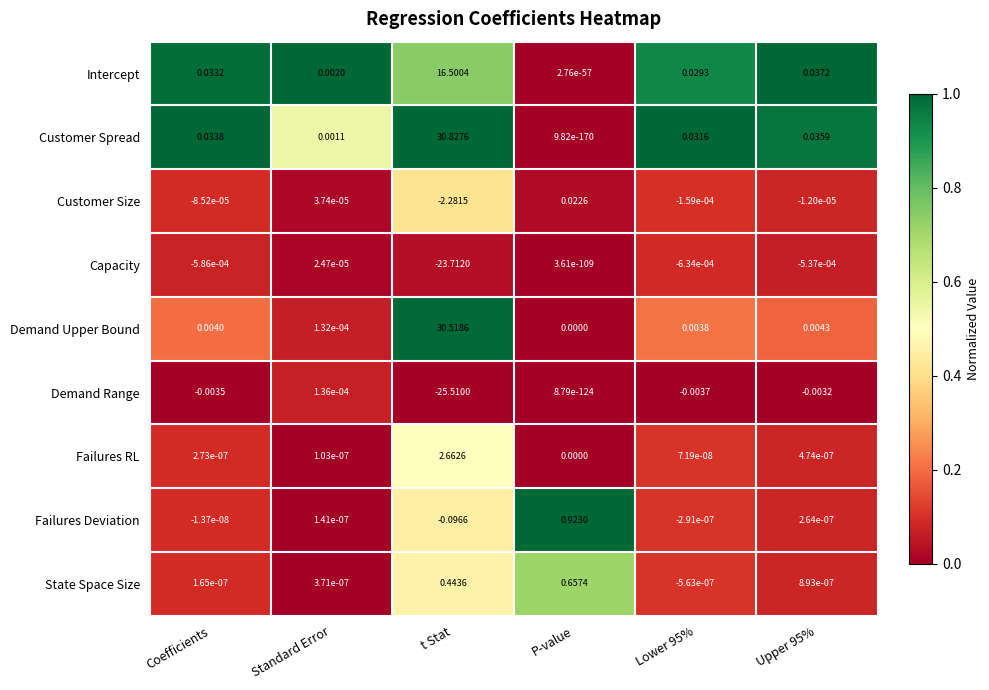

Which series has the widest spread of values?

Customer Spread